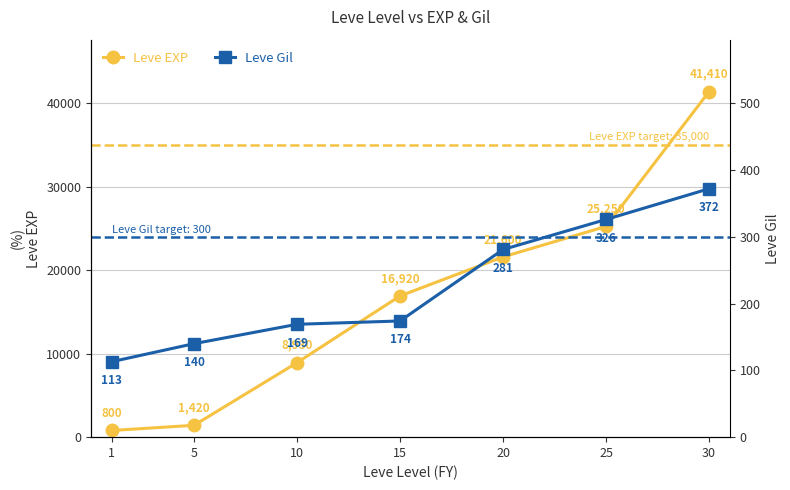

True or false: Leve Gil and Leve EXP cross at least once.

False